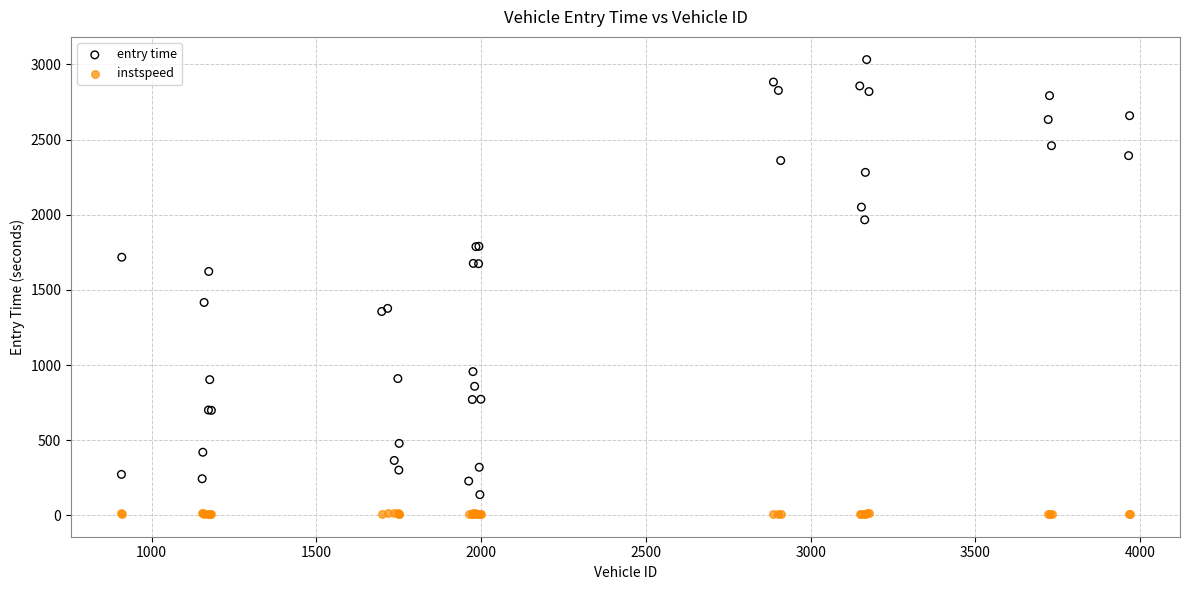

What are all the series names shown in the legend?

entry time, instspeed